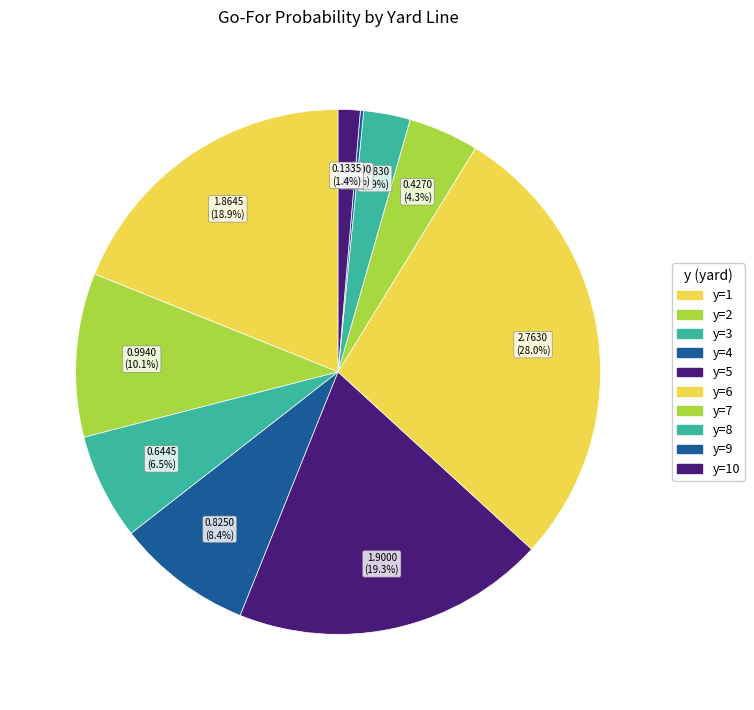

To the nearest percent, what is the combined percentage of y=2 and y=3?

17%